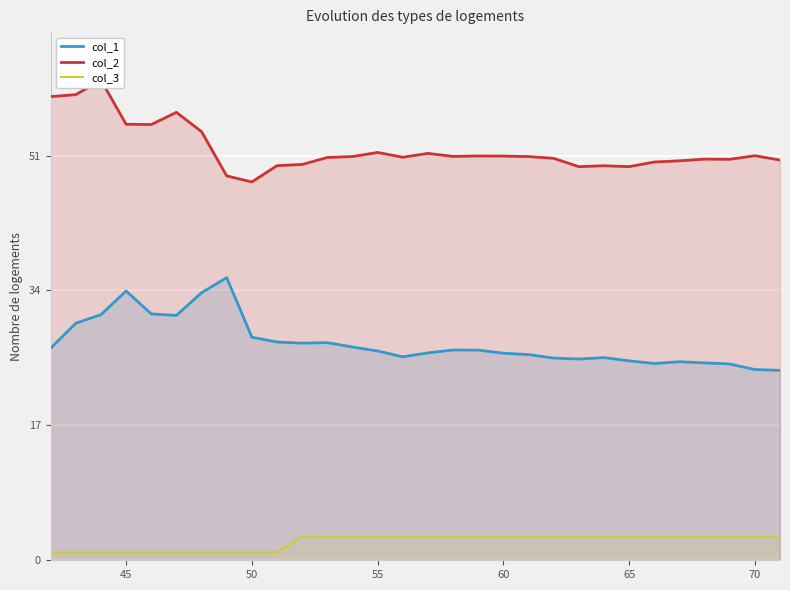

True or false: col_1 has a value of 13.6 at 70.

False